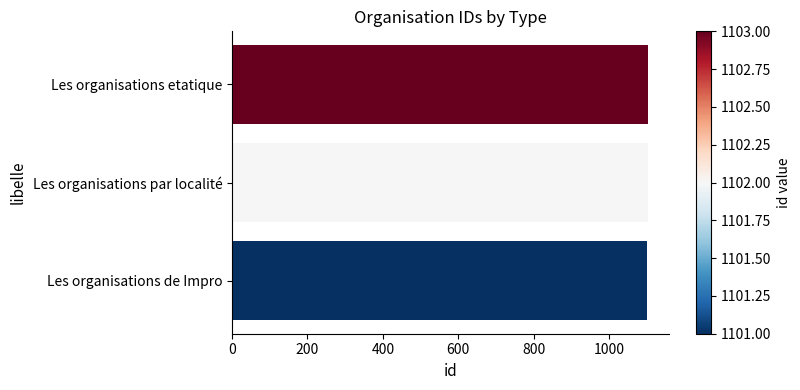

The value at Les organisations de Impro is 1622. True or false?

False